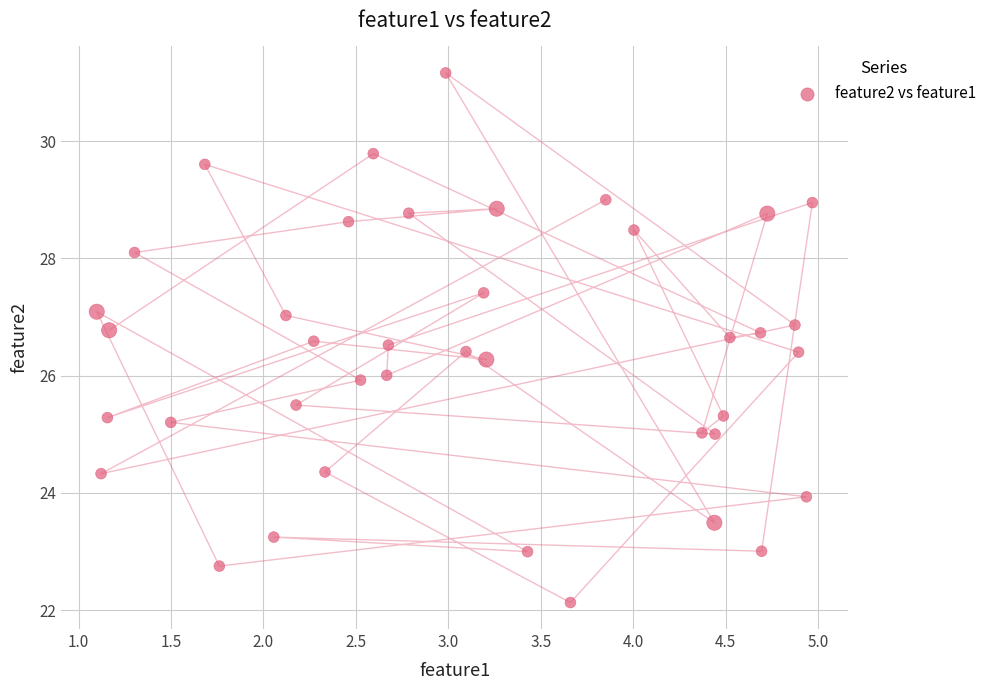

What is the range of X values (max minus min)?

3.9